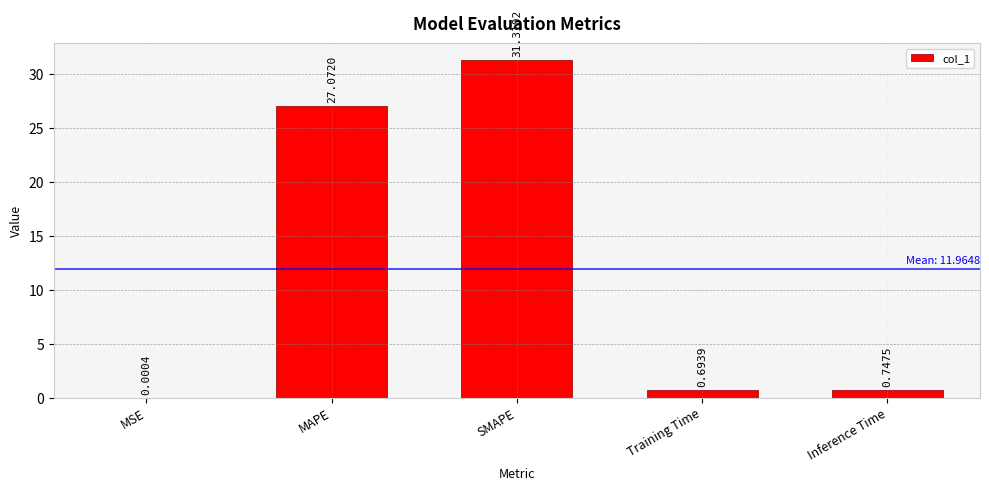

Which has a higher value, MSE or Training Time?

Training Time